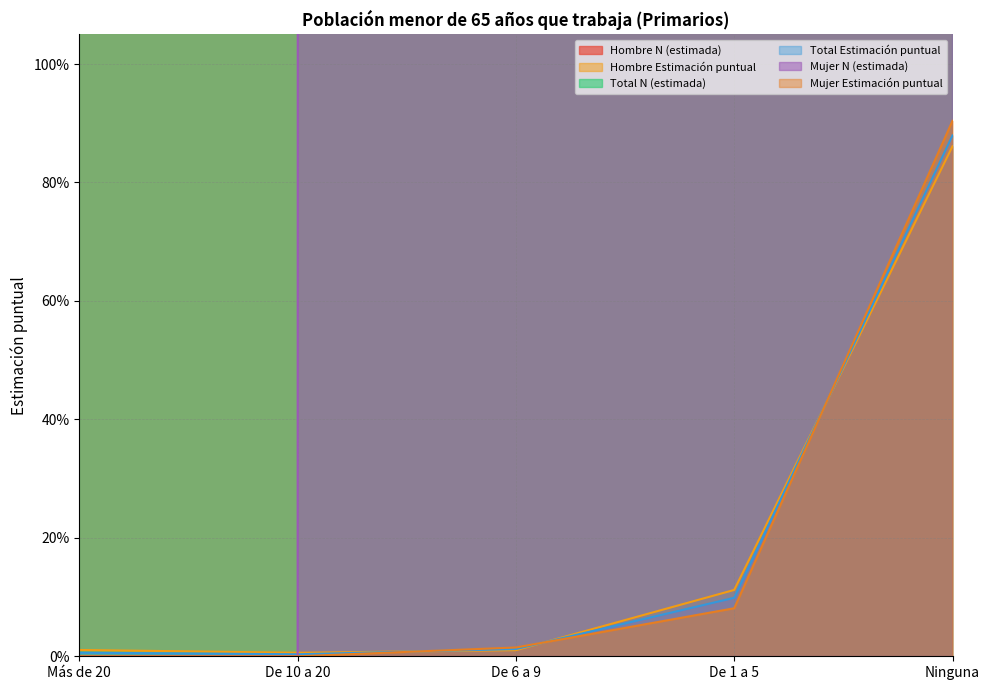

True or false: Total N (estimada) and Mujer N (estimada) intersect in this chart.

False